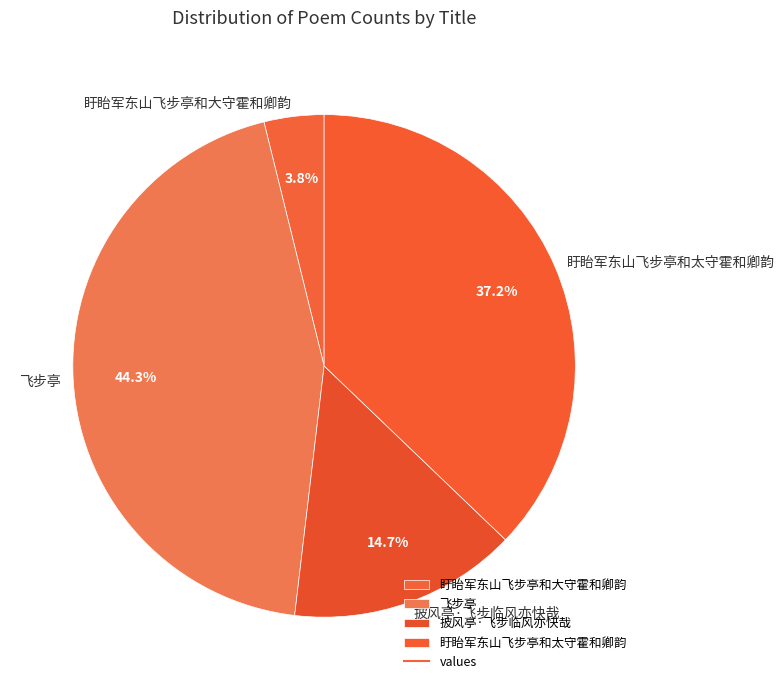

Rank the categories by value from highest to lowest.

飞步亭, 盱眙军东山飞步亭和太守霍和卿韵, 披风亭·飞步临风亦快哉, 盱眙军东山飞步亭和大守霍和卿韵